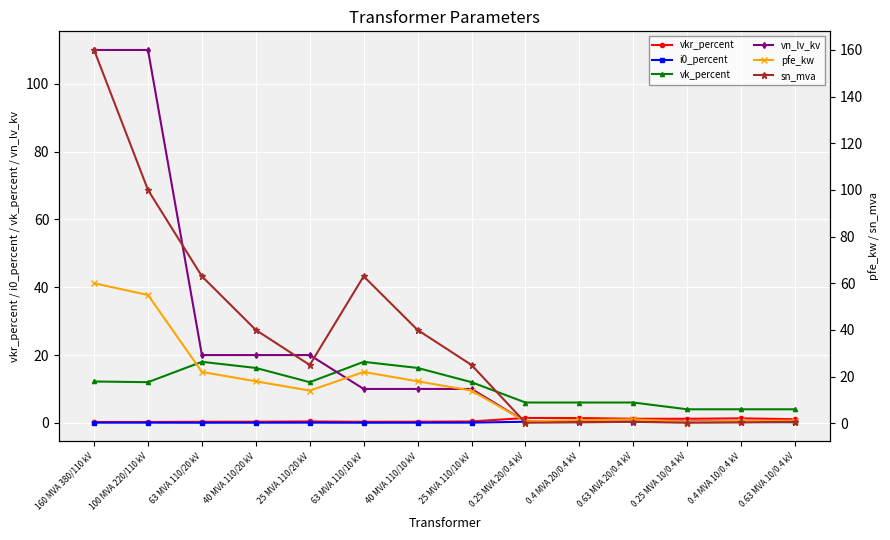

What value does the i0_percent series have at 25 MVA 110/10 kV?

0.1